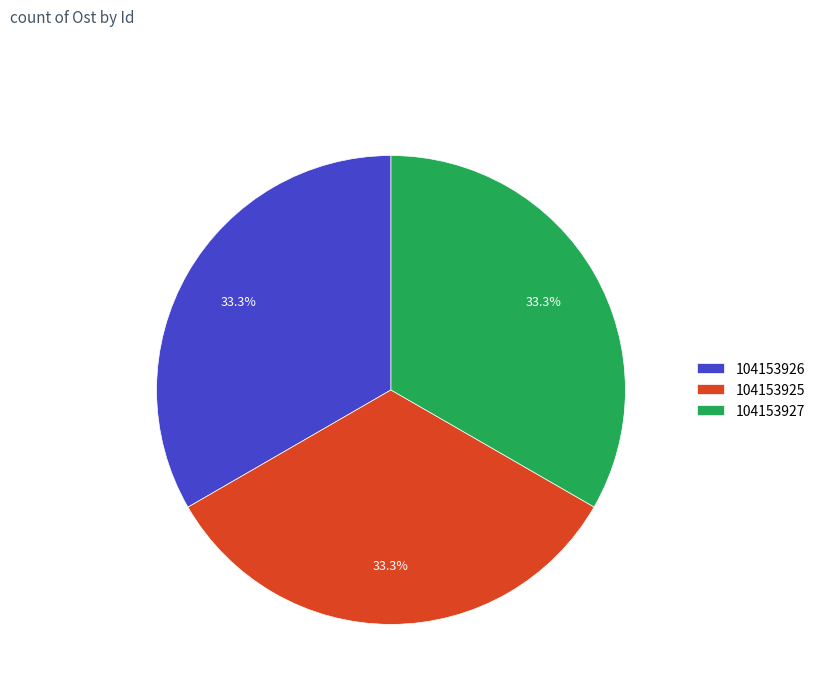

How many segments does this pie chart have?

3